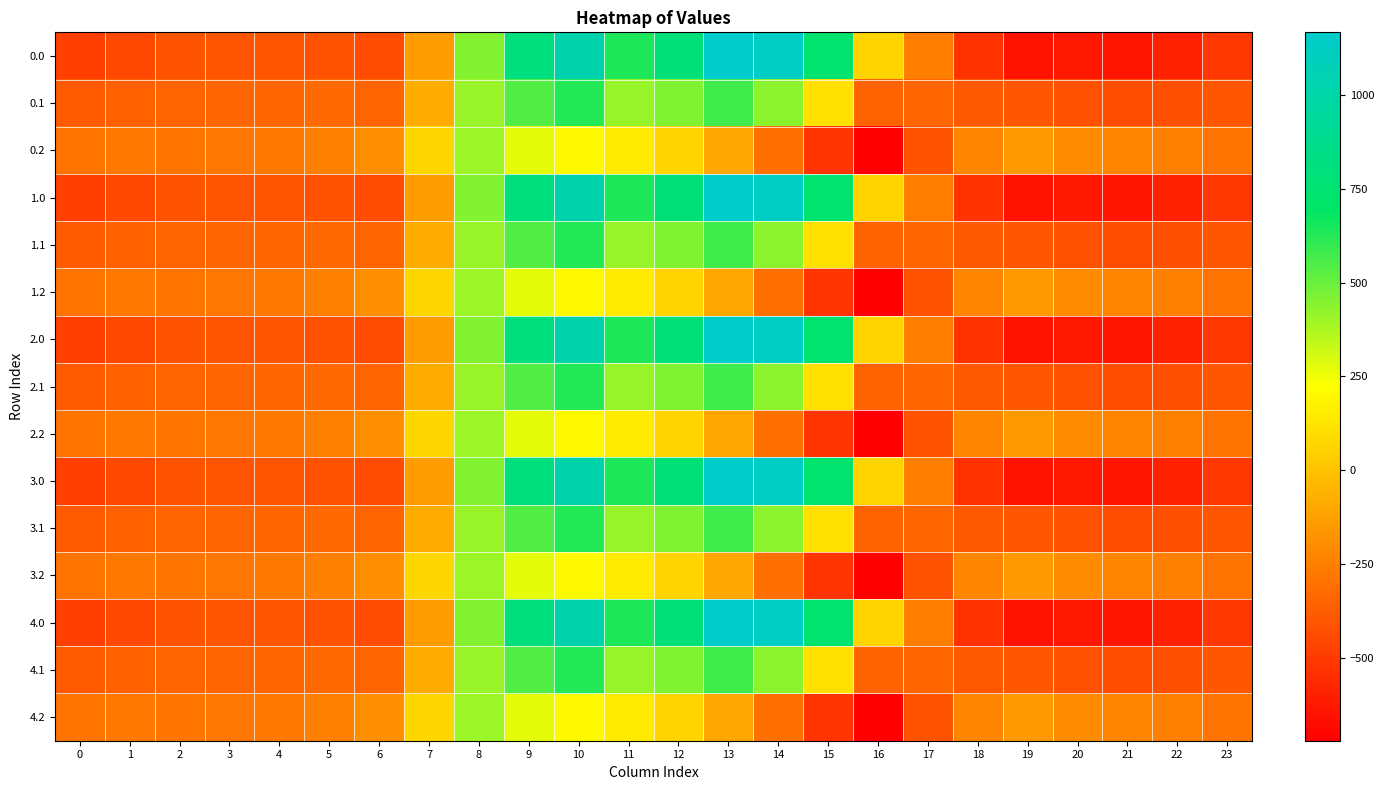

Reading right to left, extract all data points from this chart.

0.0: 23=-511.3	22=-592.3	21=-638.4	20=-629.9	19=-644.5	18=-529.6	17=-250.3	16=67.6	15=739.0	14=1128.3	13=1167.2	12=784.4	11=640.9	10=1023.2	9=804.0	8=454.2	7=-136.4	6=-435.0	5=-410.8	4=-404.9	3=-404.4	2=-410.3	1=-449.5	0=-482.0
0.1: 23=-399.4	22=-419.9	21=-432.4	20=-414.5	19=-399.7	18=-388.5	17=-340.1	16=-353.7	15=111.1	14=438.6	13=574.0	12=456.1	11=415.4	10=628.1	9=542.1	8=412.6	7=-81.6	6=-345.2	5=-329.5	4=-339.6	3=-342.7	2=-347.9	1=-361.1	0=-384.6
0.2: 23=-287.5	22=-247.4	21=-226.4	20=-199.2	19=-151.1	18=-223.1	17=-409.5	16=-721.2	15=-522.2	14=-301.9	13=-104.4	12=65.2	11=149.1	10=202.5	9=271.1	8=407.2	7=77.9	6=-187.1	5=-248.1	4=-274.4	3=-281.0	2=-285.5	1=-272.7	0=-287.1
1.0: 23=-511.3	22=-592.3	21=-638.4	20=-629.9	19=-644.5	18=-529.6	17=-250.3	16=67.6	15=739.0	14=1128.3	13=1167.2	12=784.4	11=640.9	10=1023.2	9=804.0	8=454.2	7=-136.4	6=-435.0	5=-410.8	4=-404.9	3=-404.4	2=-410.3	1=-449.5	0=-482.0
1.1: 23=-399.4	22=-419.9	21=-432.4	20=-414.5	19=-399.7	18=-388.5	17=-340.1	16=-353.7	15=111.1	14=438.6	13=574.0	12=456.1	11=415.4	10=628.1	9=542.1	8=412.6	7=-81.6	6=-345.2	5=-329.5	4=-339.6	3=-342.7	2=-347.9	1=-361.1	0=-384.6
1.2: 23=-287.5	22=-247.4	21=-226.4	20=-199.2	19=-151.1	18=-223.1	17=-409.5	16=-721.2	15=-522.2	14=-301.9	13=-104.4	12=65.2	11=149.1	10=202.5	9=271.1	8=407.2	7=77.9	6=-187.1	5=-248.1	4=-274.4	3=-281.0	2=-285.5	1=-272.7	0=-287.1
2.0: 23=-511.3	22=-592.3	21=-638.4	20=-629.9	19=-644.5	18=-529.6	17=-250.3	16=67.6	15=739.0	14=1128.3	13=1167.2	12=784.4	11=640.9	10=1023.2	9=804.0	8=454.2	7=-136.4	6=-435.0	5=-410.8	4=-404.9	3=-404.4	2=-410.3	1=-449.5	0=-482.0
2.1: 23=-399.4	22=-419.9	21=-432.4	20=-414.5	19=-399.7	18=-388.5	17=-340.1	16=-353.7	15=111.1	14=438.6	13=574.0	12=456.1	11=415.4	10=628.1	9=542.1	8=412.6	7=-81.6	6=-345.2	5=-329.5	4=-339.6	3=-342.7	2=-347.9	1=-361.1	0=-384.6
2.2: 23=-287.5	22=-247.4	21=-226.4	20=-199.2	19=-151.1	18=-223.1	17=-409.5	16=-721.2	15=-522.2	14=-301.9	13=-104.4	12=65.2	11=149.1	10=202.5	9=271.1	8=407.2	7=77.9	6=-187.1	5=-248.1	4=-274.4	3=-281.0	2=-285.5	1=-272.7	0=-287.1
3.0: 23=-511.3	22=-592.3	21=-638.4	20=-629.9	19=-644.5	18=-529.6	17=-250.3	16=67.6	15=739.0	14=1128.3	13=1167.2	12=784.4	11=640.9	10=1023.2	9=804.0	8=454.2	7=-136.4	6=-435.0	5=-410.8	4=-404.9	3=-404.4	2=-410.3	1=-449.5	0=-482.0
3.1: 23=-399.4	22=-419.9	21=-432.4	20=-414.5	19=-399.7	18=-388.5	17=-340.1	16=-353.7	15=111.1	14=438.6	13=574.0	12=456.1	11=415.4	10=628.1	9=542.1	8=412.6	7=-81.6	6=-345.2	5=-329.5	4=-339.6	3=-342.7	2=-347.9	1=-361.1	0=-384.6
3.2: 23=-287.5	22=-247.4	21=-226.4	20=-199.2	19=-151.1	18=-223.1	17=-409.5	16=-721.2	15=-522.2	14=-301.9	13=-104.4	12=65.2	11=149.1	10=202.5	9=271.1	8=407.2	7=77.9	6=-187.1	5=-248.1	4=-274.4	3=-281.0	2=-285.5	1=-272.7	0=-287.1
4.0: 23=-511.3	22=-592.3	21=-638.4	20=-629.9	19=-644.5	18=-529.6	17=-250.3	16=67.6	15=739.0	14=1128.3	13=1167.2	12=784.4	11=640.9	10=1023.2	9=804.0	8=454.2	7=-136.4	6=-435.0	5=-410.8	4=-404.9	3=-404.4	2=-410.3	1=-449.5	0=-482.0
4.1: 23=-399.4	22=-419.9	21=-432.4	20=-414.5	19=-399.7	18=-388.5	17=-340.1	16=-353.7	15=111.1	14=438.6	13=574.0	12=456.1	11=415.4	10=628.1	9=542.1	8=412.6	7=-81.6	6=-345.2	5=-329.5	4=-339.6	3=-342.7	2=-347.9	1=-361.1	0=-384.6
4.2: 23=-287.5	22=-247.4	21=-226.4	20=-199.2	19=-151.1	18=-223.1	17=-409.5	16=-721.2	15=-522.2	14=-301.9	13=-104.4	12=65.2	11=149.1	10=202.5	9=271.1	8=407.2	7=77.9	6=-187.1	5=-248.1	4=-274.4	3=-281.0	2=-285.5	1=-272.7	0=-287.1